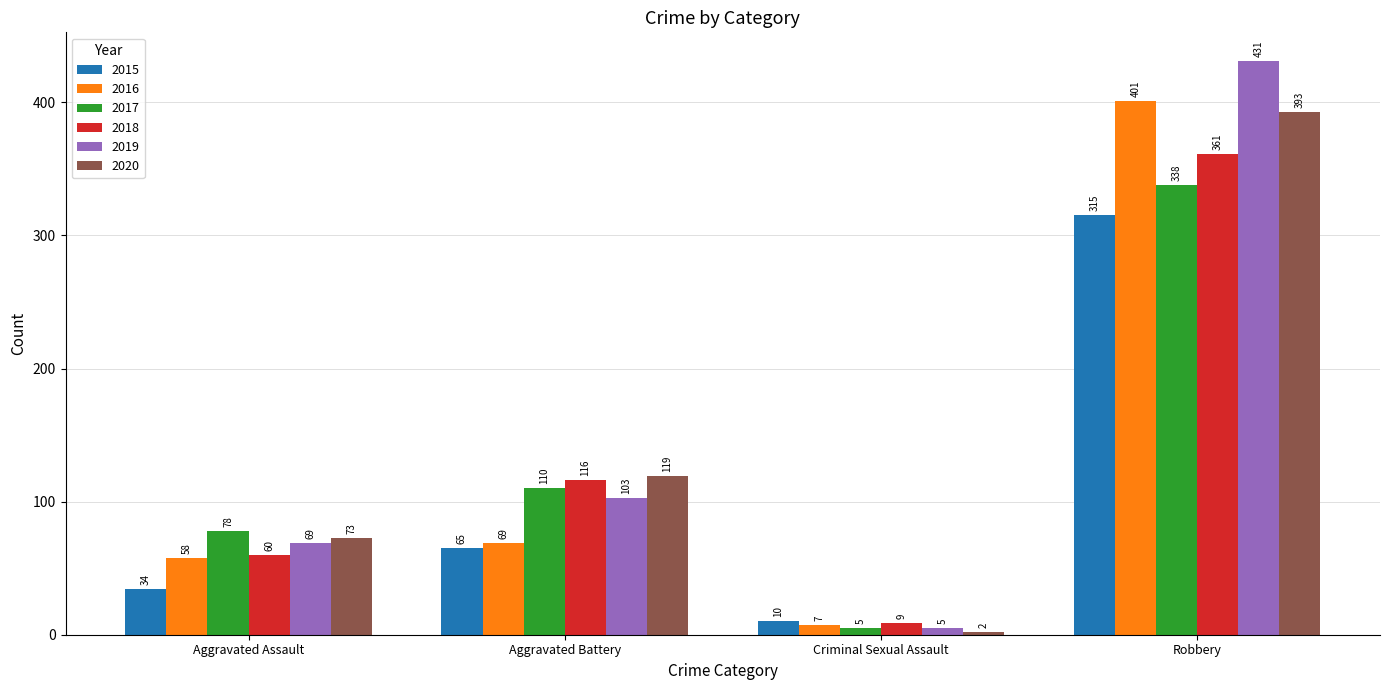

The 2018 series shows 60 at Aggravated Assault. True or false?

True